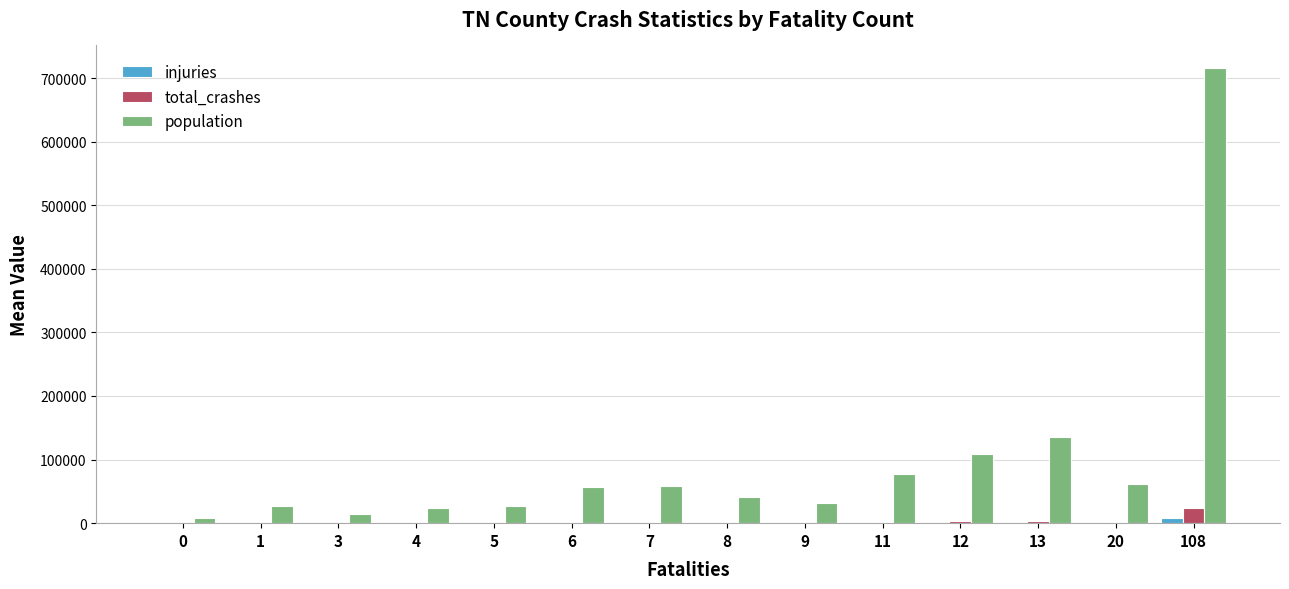

Are the bars horizontal?

No